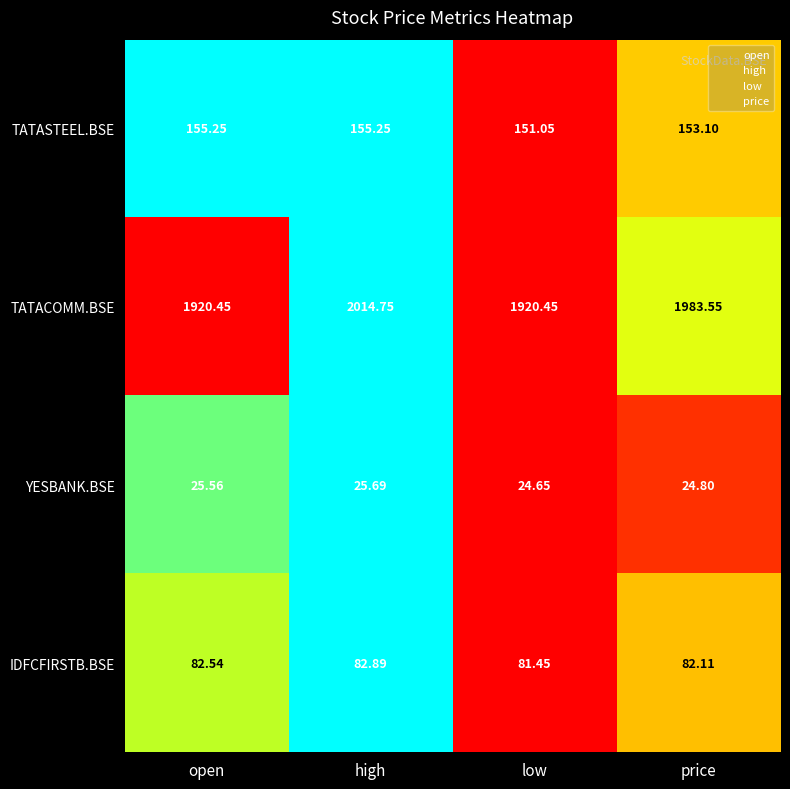

Where does the IDFCFIRSTB.BSE series first go above 82?

open